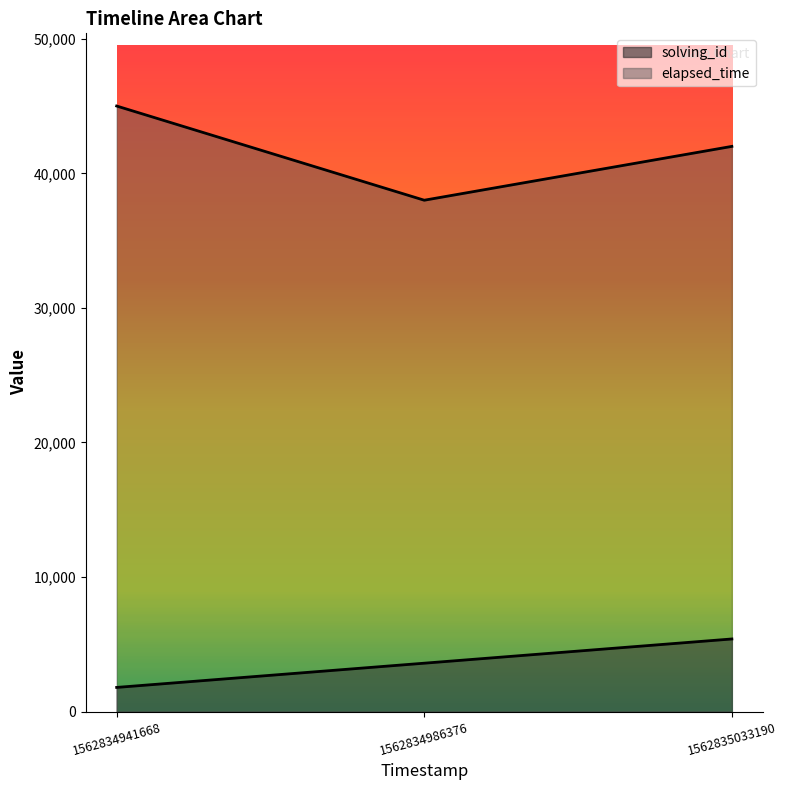

Which label corresponds to the largest value in the chart?

1562834941668